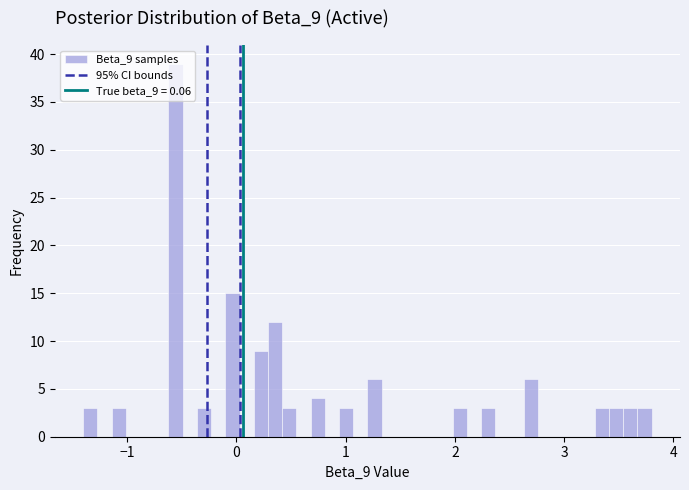

Around what value on the x-axis is the tallest bar? Give the approximate position of its centre, as read against the axis.

-0.6